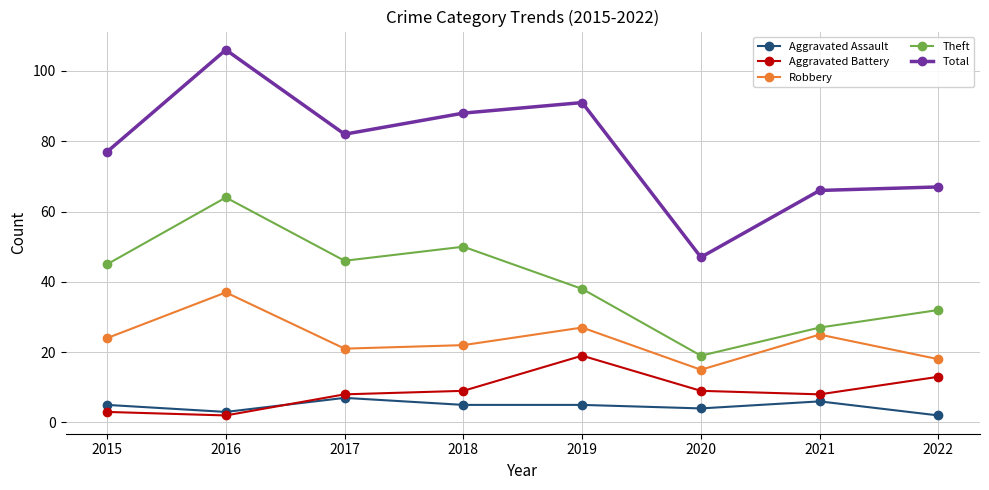

Count the number of data series in this chart.

5